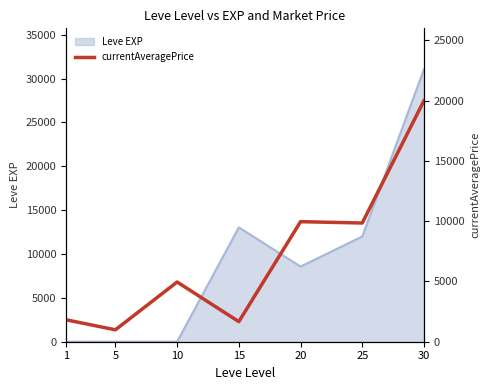

True or false: the data shows 9960.5 at 20.

True